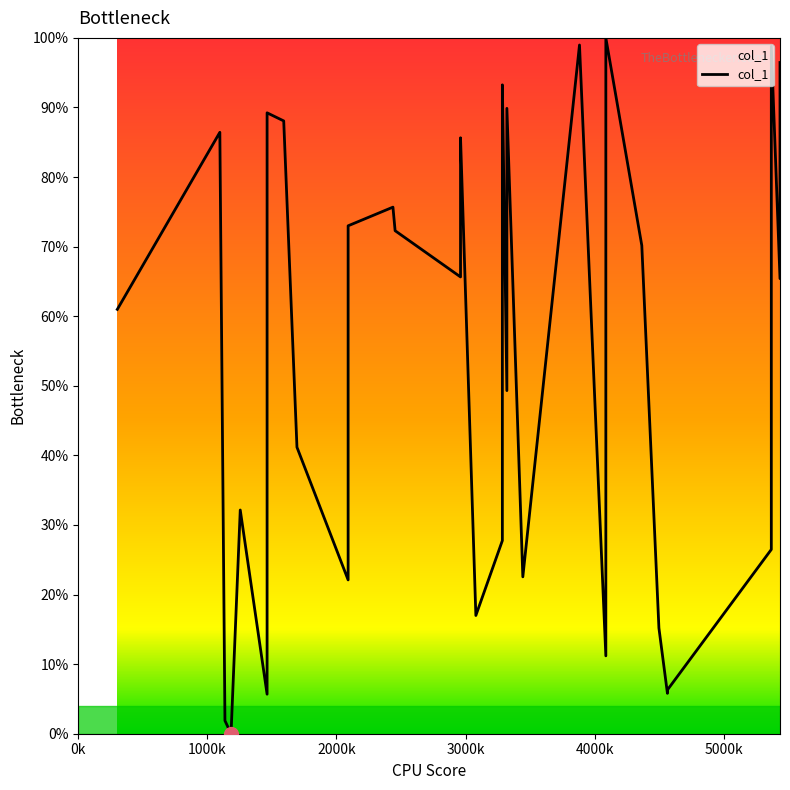

Is it true that the value at 35 is 3.3?

False